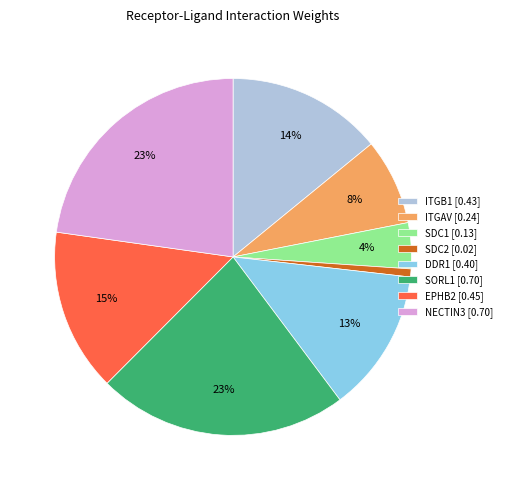

To the nearest percent, what is the difference between the largest and smallest slice percentages?

22%